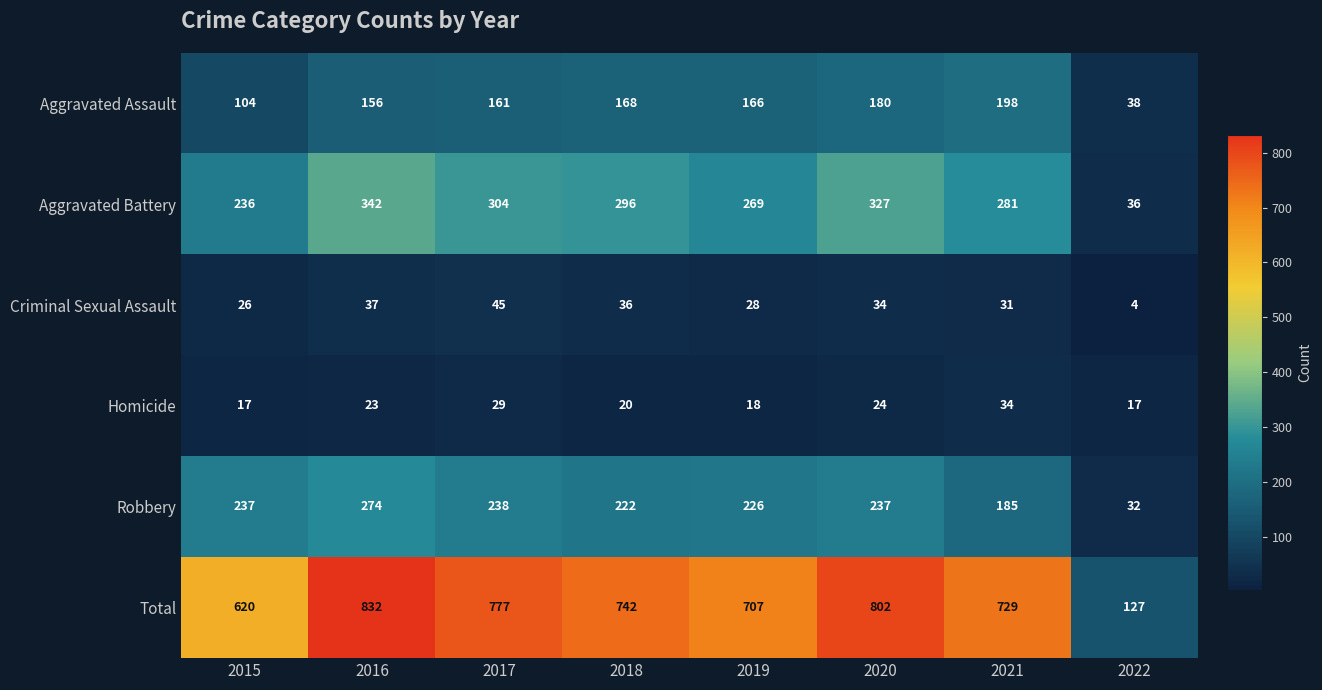

Which series changed the most between 2015 and 2017?

Total